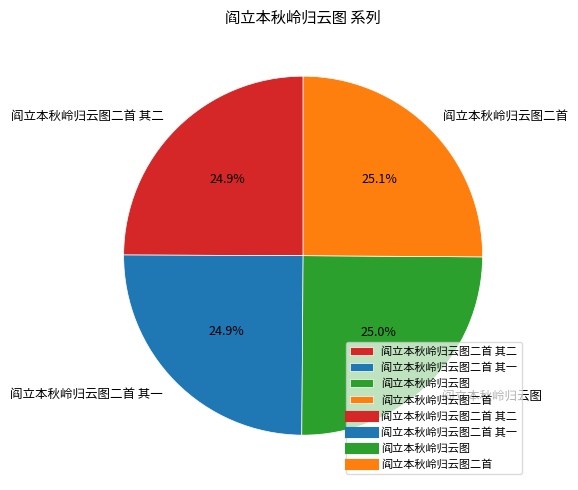

What is the ratio of the value at 阎立本秋岭归云图二首 其二 to the value at 阎立本秋岭归云图二首?

1.0